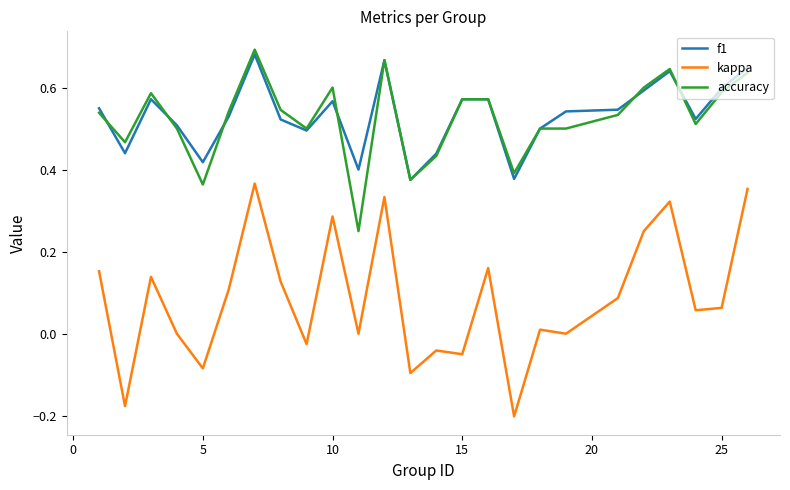

True or false: kappa has more than 0 points higher than both neighbors.

True